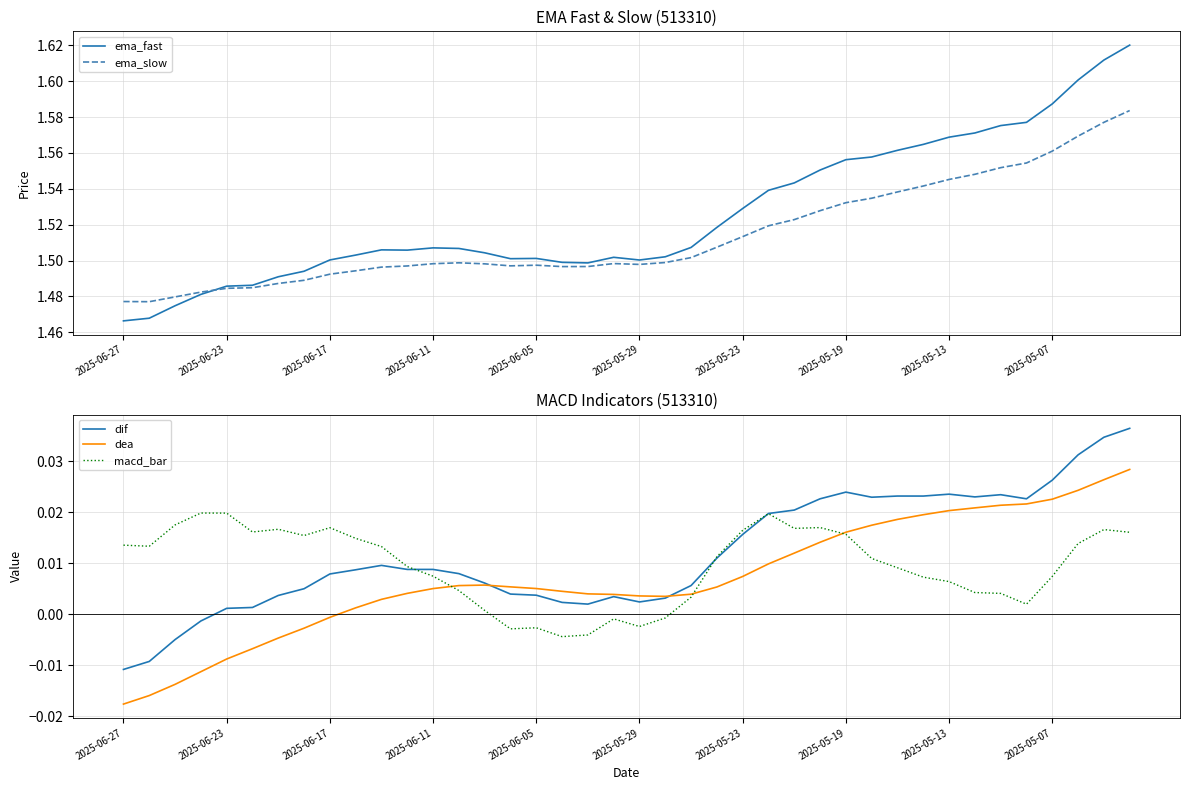

In macd_bar, how many points are lower than both neighbors (excluding endpoints)?

8